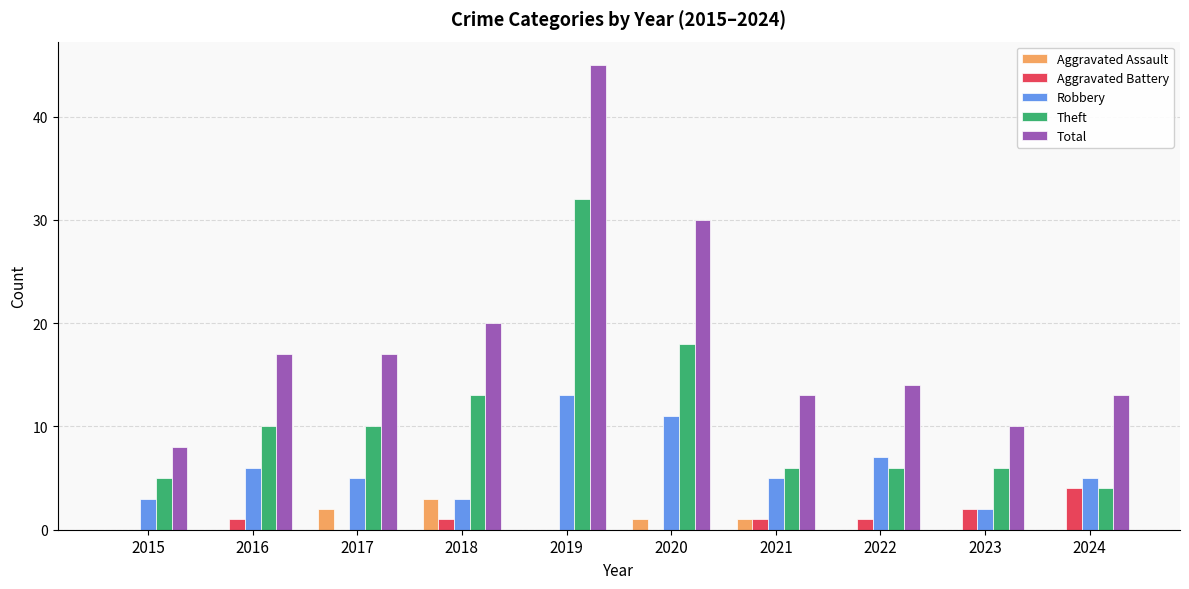

What is the sum of all Aggravated Assault values?

7